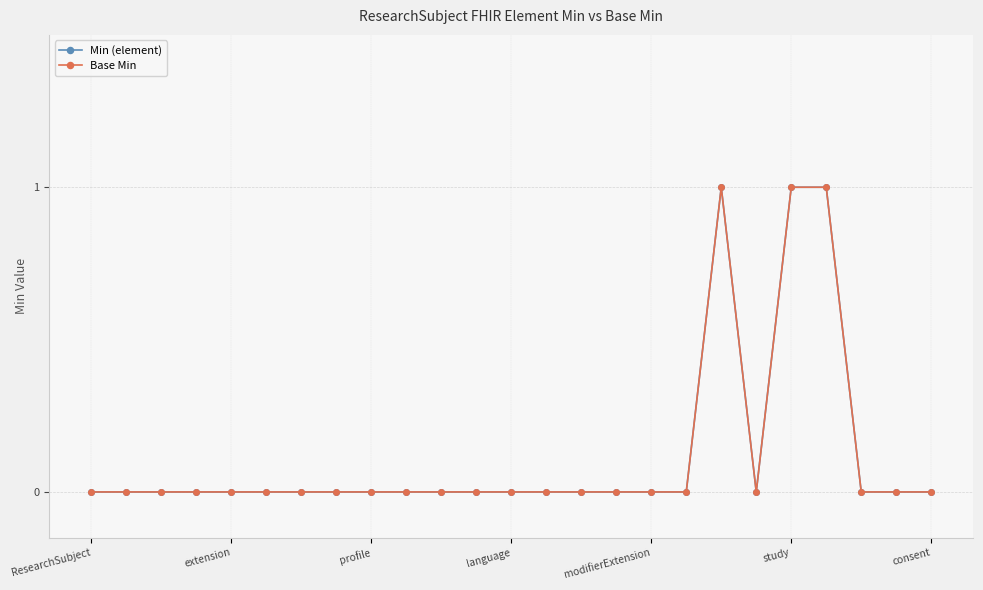

How many interior local valleys does the Base Min series have?

1